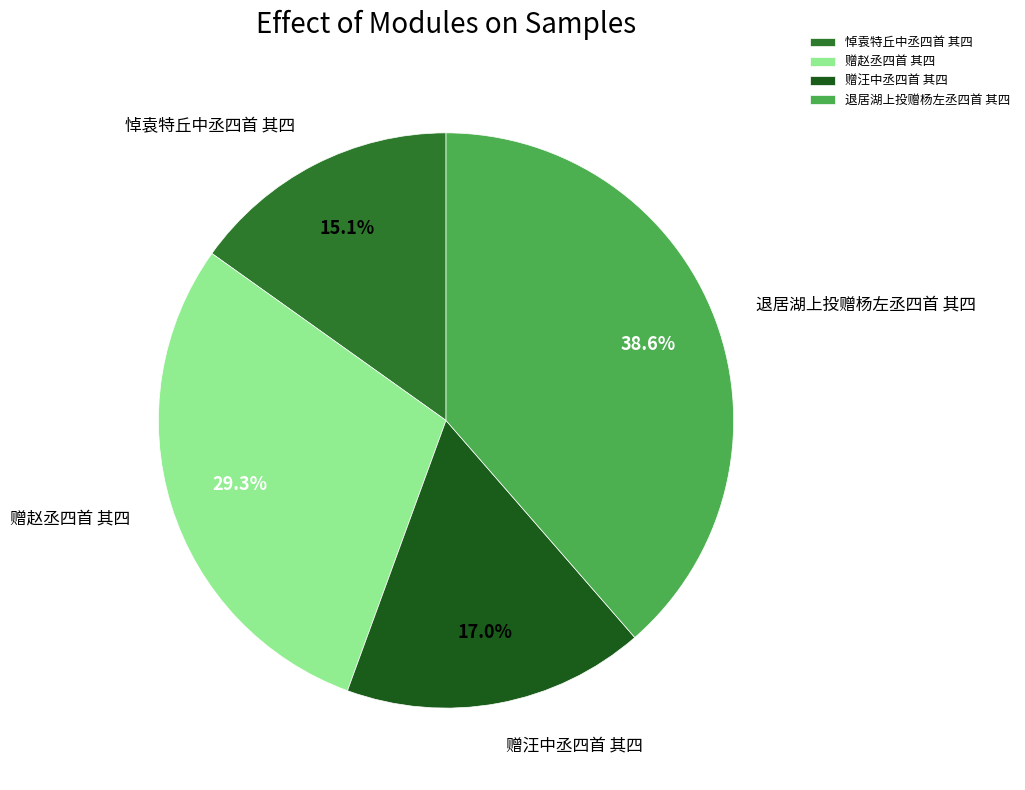

The 退居湖上投赠杨左丞四首 其四 slice represents 47% of the pie. True or false?

False